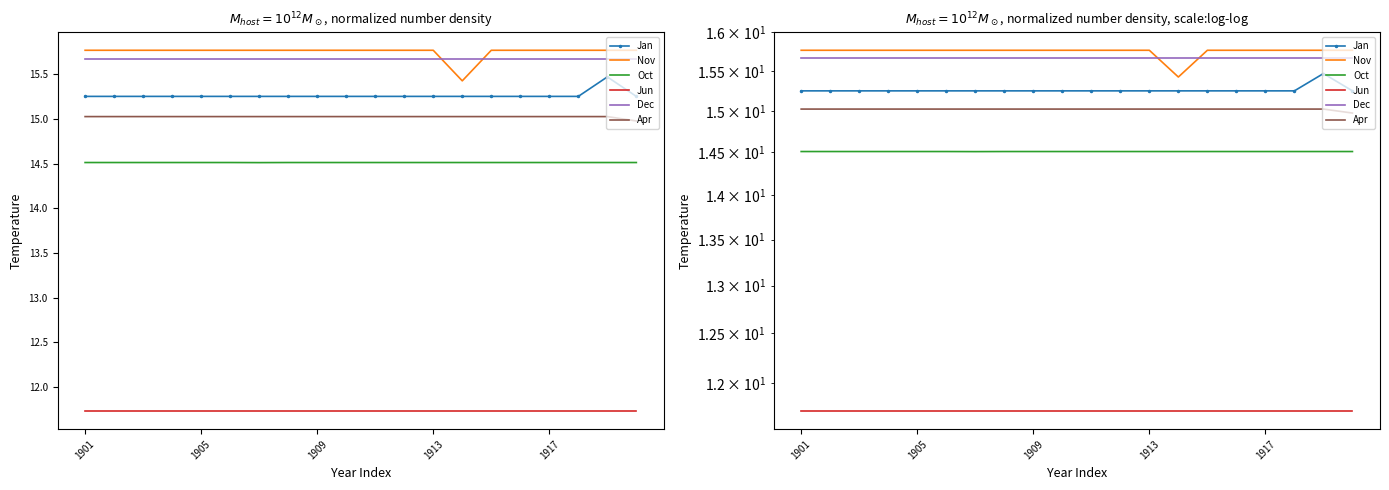

Where is Apr nearest to the value 15?

19